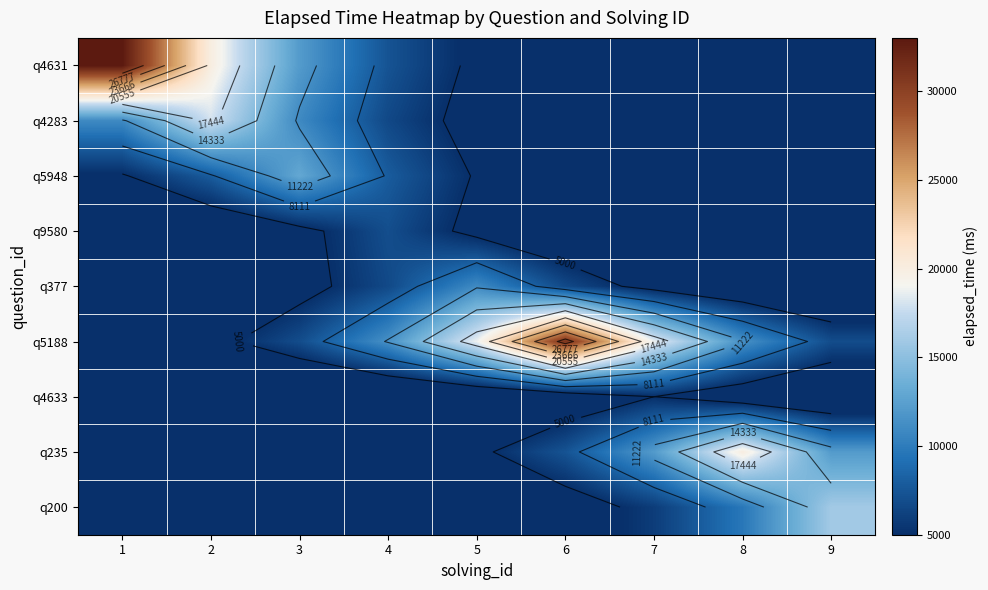

Is it true that q200 equals 9057.8 at 7?

False